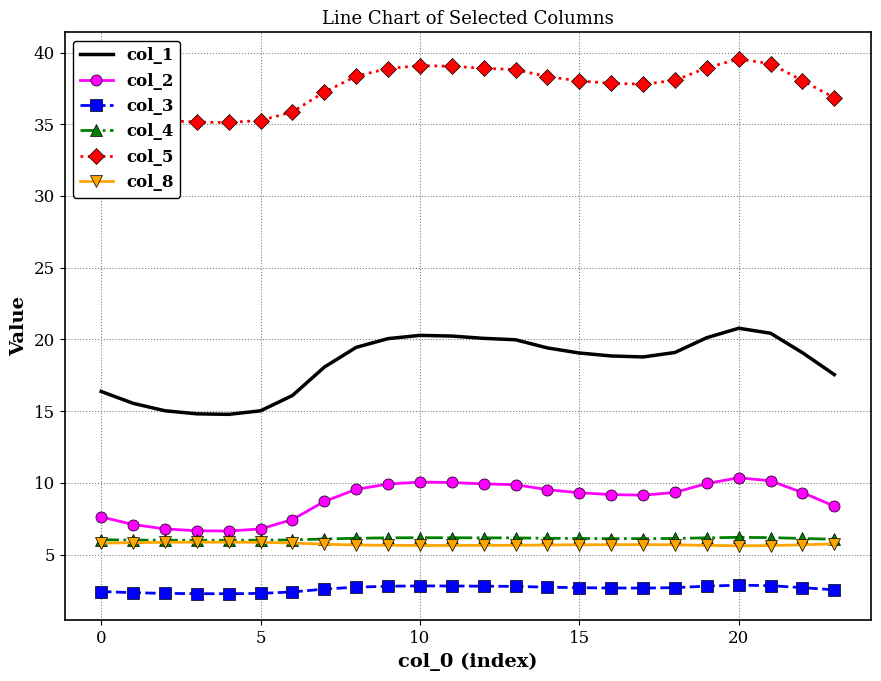

True or false: col_4 and col_3 intersect in this chart.

False